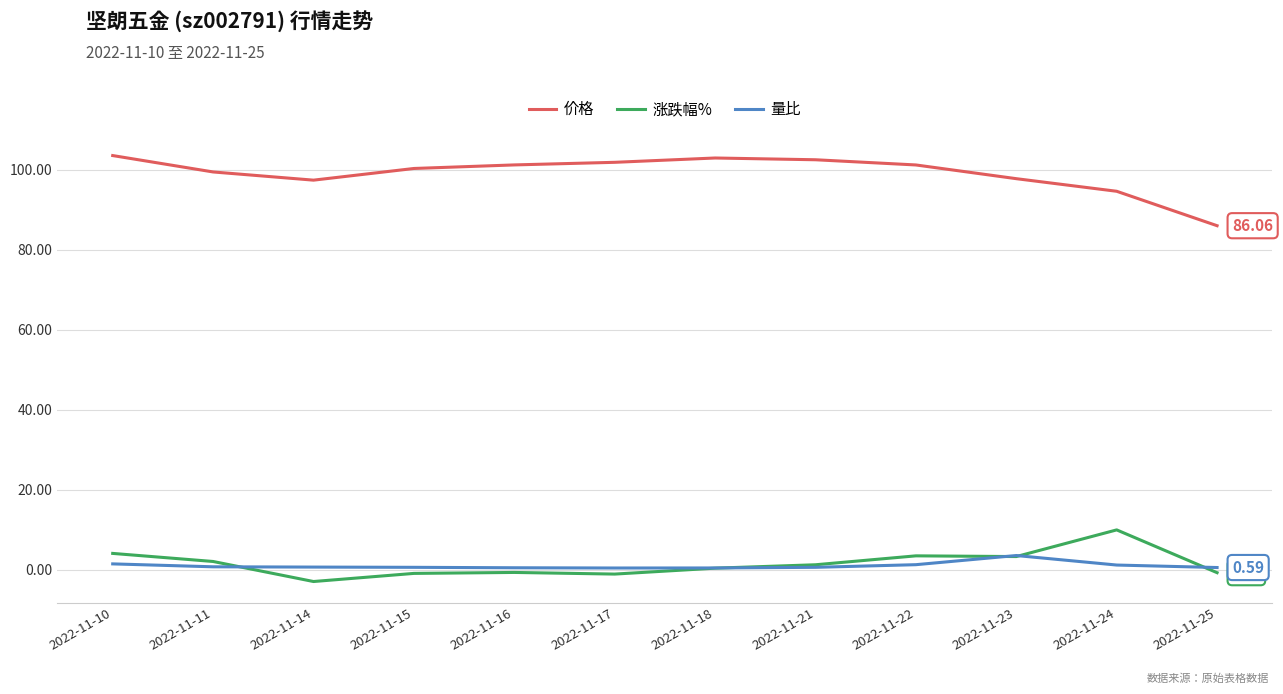

What is the value of the 价格 point at the 5th from the left?

101.3